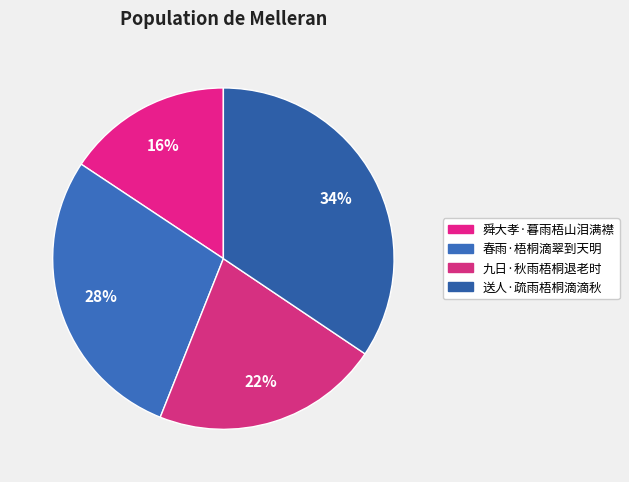

How many segments does this pie chart have?

4